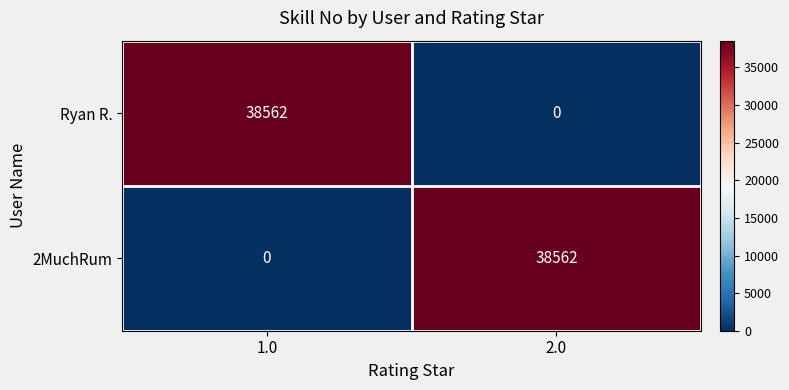

Reading right to left, extract all data points from this chart.

Ryan R.: 0	38562
2MuchRum: 38562	0